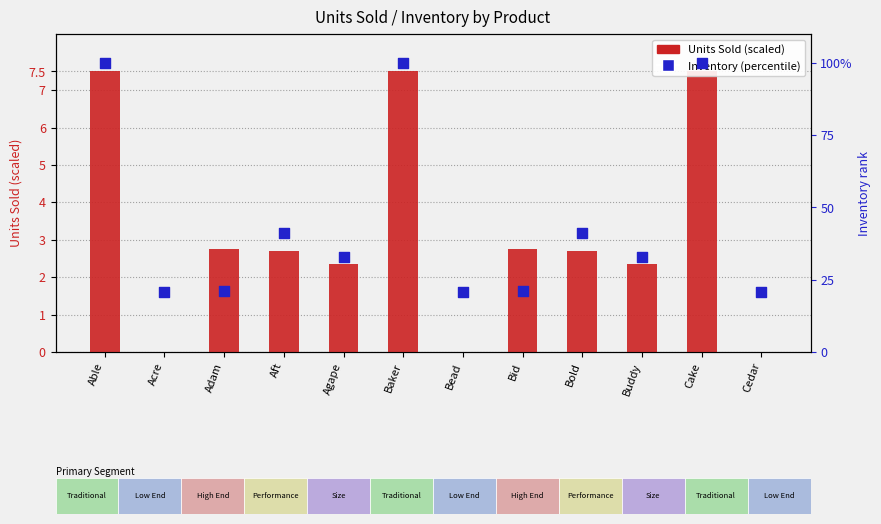

Is the value of Units Sold (scaled) at Cake greater than the value of Inventory (percentile) at Baker?

No